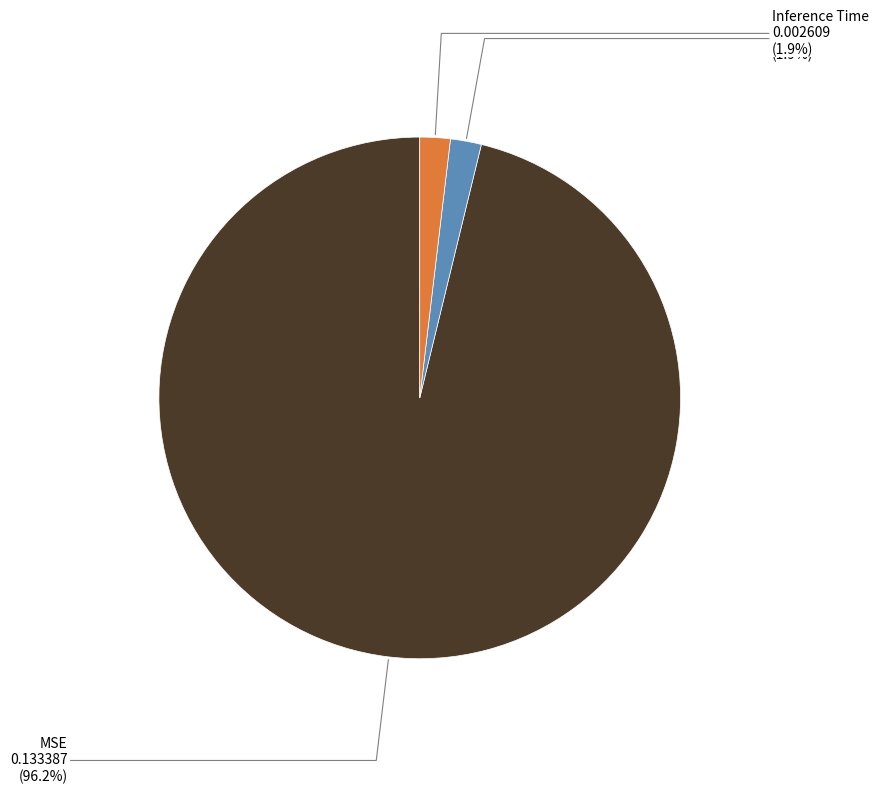

Is there a majority slice in this chart?

Yes